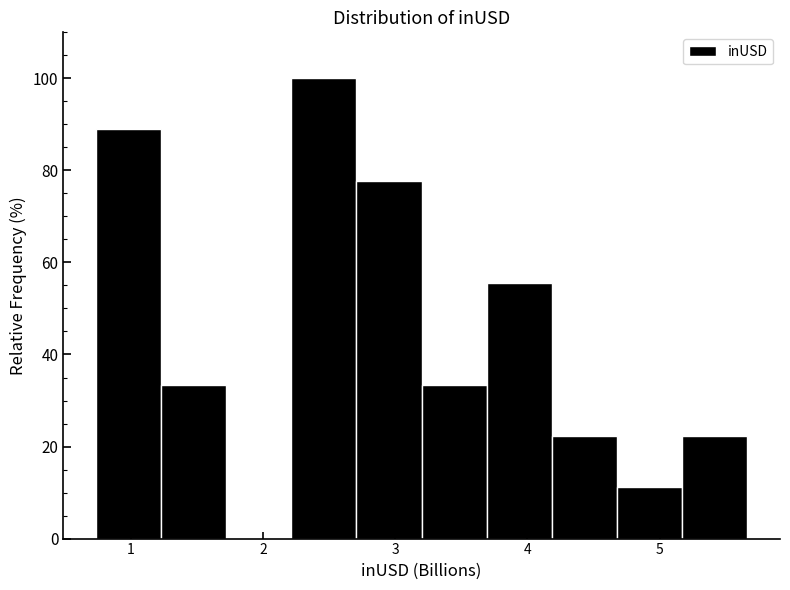

Reading left to right, transcribe this chart: for each bar, give the range it covers on the x-axis and its height. Neither the bar edges nor the heights are printed on the chart, so give them approximately, as read against the axes.

0.7 to 1.2: 88
1.2 to 1.7: 34
1.7 to 2.2: 0
2.2 to 2.7: 100
2.7 to 3.2: 78
3.2 to 3.7: 34
3.7 to 4.2: 56
4.2 to 4.7: 22
4.7 to 5.2: 12
5.2 to 5.7: 22